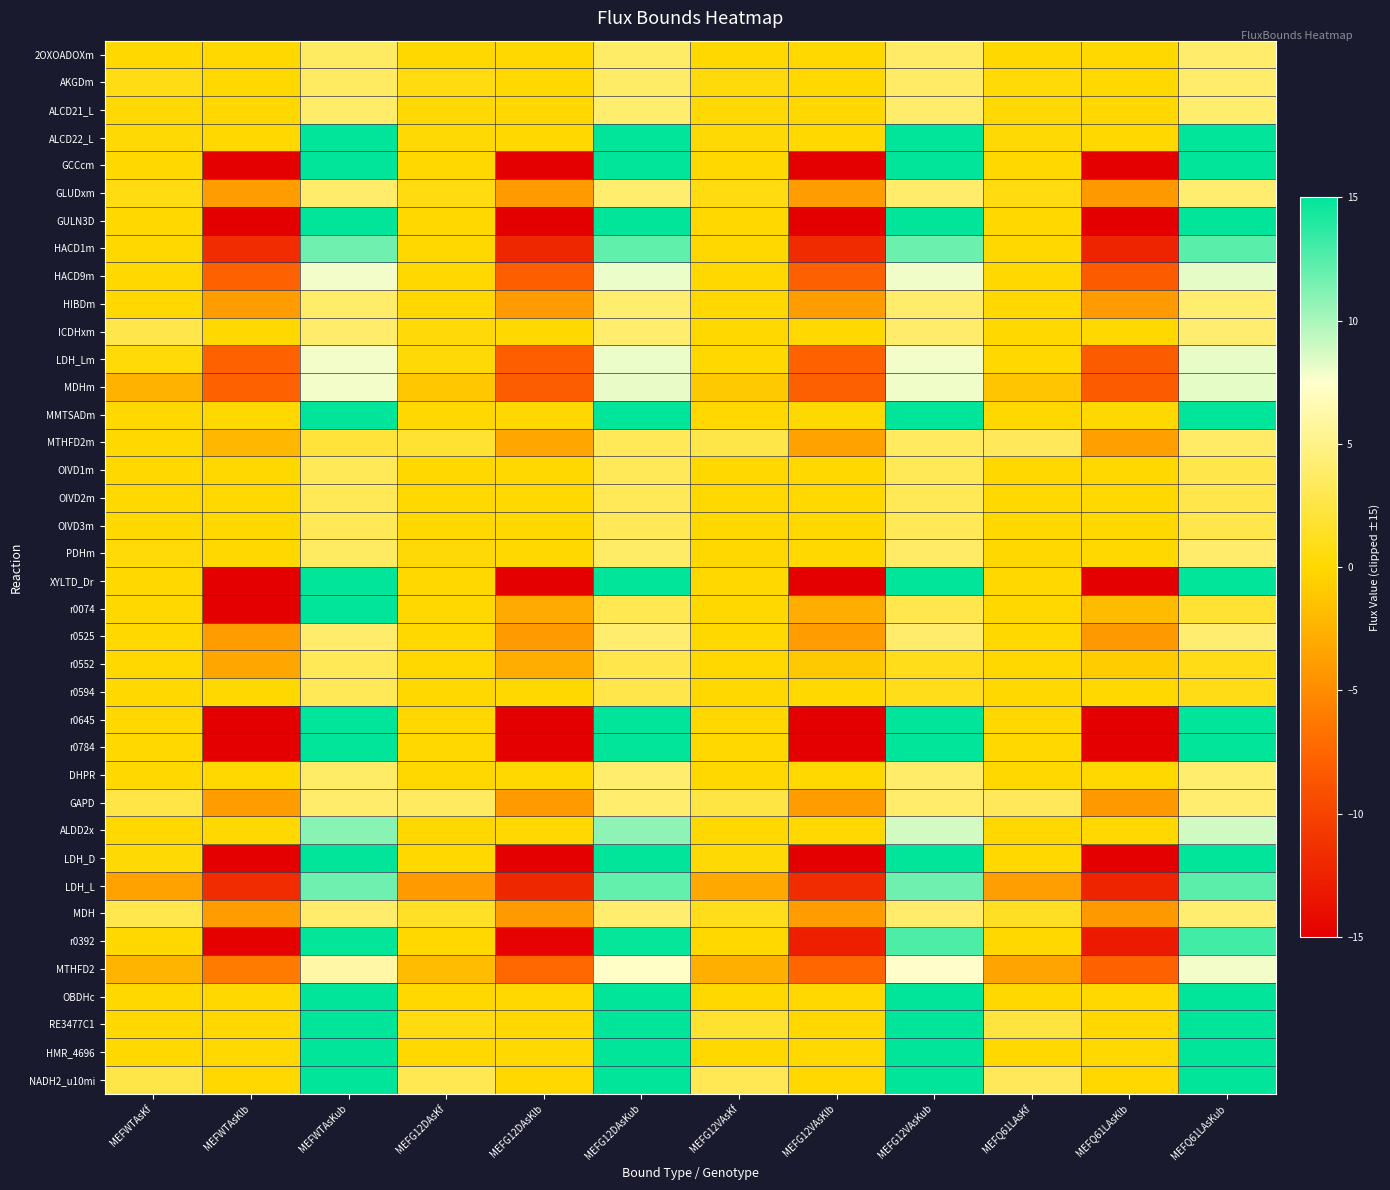

Reading left to right, transcribe all the data shown in this chart.

2OXOADOXm: MEFWTAsKf=0.0	MEFWTAsKlb=0.0	MEFWTAsKub=3.6	MEFG12DAsKf=0.0	MEFG12DAsKlb=0.0	MEFG12DAsKub=3.8	MEFG12VAsKf=0.0	MEFG12VAsKlb=0.0	MEFG12VAsKub=3.7	MEFQ61LAsKf=0.0	MEFQ61LAsKlb=0.0	MEFQ61LAsKub=3.9
AKGDm: MEFWTAsKf=0.7	MEFWTAsKlb=0.0	MEFWTAsKub=3.6	MEFG12DAsKf=0.6	MEFG12DAsKlb=0.0	MEFG12DAsKub=3.8	MEFG12VAsKf=0.4	MEFG12VAsKlb=0.0	MEFG12VAsKub=3.7	MEFQ61LAsKf=0.3	MEFQ61LAsKlb=0.0	MEFQ61LAsKub=3.9
ALCD21_L: MEFWTAsKf=0.2	MEFWTAsKlb=0.0	MEFWTAsKub=3.8	MEFG12DAsKf=0.1	MEFG12DAsKlb=0.0	MEFG12DAsKub=4.0	MEFG12VAsKf=0.1	MEFG12VAsKlb=0.0	MEFG12VAsKub=3.9	MEFQ61LAsKf=0.1	MEFQ61LAsKlb=0.0	MEFQ61LAsKub=4.0
ALCD22_L: MEFWTAsKf=0.2	MEFWTAsKlb=0.0	MEFWTAsKub=15.0	MEFG12DAsKf=0.1	MEFG12DAsKlb=0.0	MEFG12DAsKub=15.0	MEFG12VAsKf=0.1	MEFG12VAsKlb=0.0	MEFG12VAsKub=15.0	MEFQ61LAsKf=0.1	MEFQ61LAsKlb=0.0	MEFQ61LAsKub=15.0
GCCcm: MEFWTAsKf=0.0	MEFWTAsKlb=-15.0	MEFWTAsKub=15.0	MEFG12DAsKf=0.0	MEFG12DAsKlb=-15.0	MEFG12DAsKub=15.0	MEFG12VAsKf=0.0	MEFG12VAsKlb=-15.0	MEFG12VAsKub=15.0	MEFQ61LAsKf=0.0	MEFQ61LAsKlb=-15.0	MEFQ61LAsKub=15.0
GLUDxm: MEFWTAsKf=0.7	MEFWTAsKlb=-3.9	MEFWTAsKub=3.9	MEFG12DAsKf=0.6	MEFG12DAsKlb=-4.1	MEFG12DAsKub=4.1	MEFG12VAsKf=0.6	MEFG12VAsKlb=-3.9	MEFG12VAsKub=3.9	MEFQ61LAsKf=0.6	MEFQ61LAsKlb=-4.1	MEFQ61LAsKub=4.1
GULN3D: MEFWTAsKf=0.0	MEFWTAsKlb=-15.0	MEFWTAsKub=15.0	MEFG12DAsKf=0.0	MEFG12DAsKlb=-15.0	MEFG12DAsKub=15.0	MEFG12VAsKf=0.0	MEFG12VAsKlb=-15.0	MEFG12VAsKub=15.0	MEFQ61LAsKf=0.0	MEFQ61LAsKlb=-15.0	MEFQ61LAsKub=15.0
HACD1m: MEFWTAsKf=-0.0	MEFWTAsKlb=-11.7	MEFWTAsKub=11.7	MEFG12DAsKf=-0.0	MEFG12DAsKlb=-12.1	MEFG12DAsKub=12.1	MEFG12VAsKf=-0.0	MEFG12VAsKlb=-11.8	MEFG12VAsKub=11.8	MEFQ61LAsKf=-0.0	MEFQ61LAsKlb=-12.3	MEFQ61LAsKub=12.3
HACD9m: MEFWTAsKf=0.0	MEFWTAsKlb=-7.8	MEFWTAsKub=7.8	MEFG12DAsKf=0.0	MEFG12DAsKlb=-8.1	MEFG12DAsKub=8.1	MEFG12VAsKf=0.0	MEFG12VAsKlb=-7.9	MEFG12VAsKub=7.9	MEFQ61LAsKf=0.0	MEFQ61LAsKlb=-8.2	MEFQ61LAsKub=8.2
HIBDm: MEFWTAsKf=0.0	MEFWTAsKlb=-3.9	MEFWTAsKub=3.9	MEFG12DAsKf=0.0	MEFG12DAsKlb=-4.0	MEFG12DAsKub=4.0	MEFG12VAsKf=0.0	MEFG12VAsKlb=-3.9	MEFG12VAsKub=3.9	MEFQ61LAsKf=0.0	MEFQ61LAsKlb=-4.0	MEFQ61LAsKub=4.0
ICDHxm: MEFWTAsKf=2.7	MEFWTAsKlb=0.0	MEFWTAsKub=3.9	MEFG12DAsKf=0.3	MEFG12DAsKlb=0.0	MEFG12DAsKub=4.1	MEFG12VAsKf=0.0	MEFG12VAsKlb=0.0	MEFG12VAsKub=3.9	MEFQ61LAsKf=0.0	MEFQ61LAsKlb=0.0	MEFQ61LAsKub=4.1
LDH_Lm: MEFWTAsKf=0.3	MEFWTAsKlb=-7.8	MEFWTAsKub=7.8	MEFG12DAsKf=0.2	MEFG12DAsKlb=-8.1	MEFG12DAsKub=8.1	MEFG12VAsKf=0.0	MEFG12VAsKlb=-7.8	MEFG12VAsKub=7.8	MEFQ61LAsKf=0.0	MEFQ61LAsKlb=-8.2	MEFQ61LAsKub=8.2
MDHm: MEFWTAsKf=-2.5	MEFWTAsKlb=-7.8	MEFWTAsKub=7.8	MEFG12DAsKf=-1.1	MEFG12DAsKlb=-8.1	MEFG12DAsKub=8.1	MEFG12VAsKf=-1.0	MEFG12VAsKlb=-7.9	MEFG12VAsKub=7.9	MEFQ61LAsKf=-1.3	MEFQ61LAsKlb=-8.3	MEFQ61LAsKub=8.3
MMTSADm: MEFWTAsKf=0.0	MEFWTAsKlb=0.0	MEFWTAsKub=15.0	MEFG12DAsKf=0.0	MEFG12DAsKlb=0.0	MEFG12DAsKub=15.0	MEFG12VAsKf=0.0	MEFG12VAsKlb=0.0	MEFG12VAsKub=15.0	MEFQ61LAsKf=0.0	MEFQ61LAsKlb=0.0	MEFQ61LAsKub=15.0
MTHFD2m: MEFWTAsKf=0.0	MEFWTAsKlb=-2.2	MEFWTAsKub=2.2	MEFG12DAsKf=1.8	MEFG12DAsKlb=-3.2	MEFG12DAsKub=3.2	MEFG12VAsKf=2.6	MEFG12VAsKlb=-3.5	MEFG12VAsKub=3.5	MEFQ61LAsKf=3.4	MEFQ61LAsKlb=-3.7	MEFQ61LAsKub=3.7
OIVD1m: MEFWTAsKf=0.0	MEFWTAsKlb=0.0	MEFWTAsKub=3.2	MEFG12DAsKf=0.0	MEFG12DAsKlb=0.0	MEFG12DAsKub=3.3	MEFG12VAsKf=0.0	MEFG12VAsKlb=0.0	MEFG12VAsKub=3.2	MEFQ61LAsKf=0.0	MEFQ61LAsKlb=0.0	MEFQ61LAsKub=2.8
OIVD2m: MEFWTAsKf=0.0	MEFWTAsKlb=0.0	MEFWTAsKub=3.2	MEFG12DAsKf=0.0	MEFG12DAsKlb=0.0	MEFG12DAsKub=3.3	MEFG12VAsKf=0.0	MEFG12VAsKlb=0.0	MEFG12VAsKub=3.2	MEFQ61LAsKf=0.0	MEFQ61LAsKlb=0.0	MEFQ61LAsKub=2.8
OIVD3m: MEFWTAsKf=0.0	MEFWTAsKlb=0.0	MEFWTAsKub=3.2	MEFG12DAsKf=0.0	MEFG12DAsKlb=0.0	MEFG12DAsKub=3.3	MEFG12VAsKf=0.0	MEFG12VAsKlb=0.0	MEFG12VAsKub=3.2	MEFQ61LAsKf=0.0	MEFQ61LAsKlb=0.0	MEFQ61LAsKub=2.8
PDHm: MEFWTAsKf=0.3	MEFWTAsKlb=0.0	MEFWTAsKub=3.6	MEFG12DAsKf=0.2	MEFG12DAsKlb=0.0	MEFG12DAsKub=3.8	MEFG12VAsKf=0.0	MEFG12VAsKlb=0.0	MEFG12VAsKub=3.7	MEFQ61LAsKf=0.0	MEFQ61LAsKlb=0.0	MEFQ61LAsKub=3.9
XYLTD_Dr: MEFWTAsKf=0.0	MEFWTAsKlb=-15.0	MEFWTAsKub=15.0	MEFG12DAsKf=0.0	MEFG12DAsKlb=-15.0	MEFG12DAsKub=15.0	MEFG12VAsKf=0.0	MEFG12VAsKlb=-15.0	MEFG12VAsKub=15.0	MEFQ61LAsKf=0.0	MEFQ61LAsKlb=-15.0	MEFQ61LAsKub=15.0
r0074: MEFWTAsKf=0.0	MEFWTAsKlb=-15.0	MEFWTAsKub=15.0	MEFG12DAsKf=0.0	MEFG12DAsKlb=-3.0	MEFG12DAsKub=3.0	MEFG12VAsKf=0.0	MEFG12VAsKlb=-2.8	MEFG12VAsKub=2.8	MEFQ61LAsKf=0.0	MEFQ61LAsKlb=-1.9	MEFQ61LAsKub=1.9
r0525: MEFWTAsKf=0.0	MEFWTAsKlb=-3.9	MEFWTAsKub=3.9	MEFG12DAsKf=0.0	MEFG12DAsKlb=-4.0	MEFG12DAsKub=4.0	MEFG12VAsKf=0.0	MEFG12VAsKlb=-3.9	MEFG12VAsKub=3.9	MEFQ61LAsKf=0.0	MEFQ61LAsKlb=-4.1	MEFQ61LAsKub=4.1
r0552: MEFWTAsKf=0.0	MEFWTAsKlb=-3.2	MEFWTAsKub=3.2	MEFG12DAsKf=0.0	MEFG12DAsKlb=-2.7	MEFG12DAsKub=2.7	MEFG12VAsKf=0.0	MEFG12VAsKlb=-1.0	MEFG12VAsKub=1.0	MEFQ61LAsKf=0.0	MEFQ61LAsKlb=-0.8	MEFQ61LAsKub=0.8
r0594: MEFWTAsKf=0.0	MEFWTAsKlb=0.0	MEFWTAsKub=3.2	MEFG12DAsKf=0.0	MEFG12DAsKlb=0.0	MEFG12DAsKub=2.7	MEFG12VAsKf=0.0	MEFG12VAsKlb=0.0	MEFG12VAsKub=1.0	MEFQ61LAsKf=0.0	MEFQ61LAsKlb=0.0	MEFQ61LAsKub=0.8
r0645: MEFWTAsKf=0.0	MEFWTAsKlb=-15.0	MEFWTAsKub=15.0	MEFG12DAsKf=0.0	MEFG12DAsKlb=-15.0	MEFG12DAsKub=15.0	MEFG12VAsKf=0.0	MEFG12VAsKlb=-15.0	MEFG12VAsKub=15.0	MEFQ61LAsKf=0.0	MEFQ61LAsKlb=-15.0	MEFQ61LAsKub=15.0
r0784: MEFWTAsKf=-0.0	MEFWTAsKlb=-15.0	MEFWTAsKub=15.0	MEFG12DAsKf=-0.0	MEFG12DAsKlb=-15.0	MEFG12DAsKub=15.0	MEFG12VAsKf=-0.0	MEFG12VAsKlb=-15.0	MEFG12VAsKub=15.0	MEFQ61LAsKf=-0.0	MEFQ61LAsKlb=-15.0	MEFQ61LAsKub=15.0
DHPR: MEFWTAsKf=0.0	MEFWTAsKlb=0.0	MEFWTAsKub=3.8	MEFG12DAsKf=0.0	MEFG12DAsKlb=0.0	MEFG12DAsKub=4.0	MEFG12VAsKf=0.0	MEFG12VAsKlb=0.0	MEFG12VAsKub=3.9	MEFQ61LAsKf=0.0	MEFQ61LAsKlb=0.0	MEFQ61LAsKub=4.1
GAPD: MEFWTAsKf=2.6	MEFWTAsKlb=-3.9	MEFWTAsKub=3.9	MEFG12DAsKf=3.5	MEFG12DAsKlb=-4.1	MEFG12DAsKub=4.1	MEFG12VAsKf=2.5	MEFG12VAsKlb=-4.0	MEFG12VAsKub=4.0	MEFQ61LAsKf=3.3	MEFQ61LAsKlb=-4.1	MEFQ61LAsKub=4.1
ALDD2x: MEFWTAsKf=0.0	MEFWTAsKlb=0.0	MEFWTAsKub=10.9	MEFG12DAsKf=0.0	MEFG12DAsKlb=0.0	MEFG12DAsKub=10.7	MEFG12VAsKf=0.0	MEFG12VAsKlb=0.0	MEFG12VAsKub=8.8	MEFQ61LAsKf=0.0	MEFQ61LAsKlb=0.0	MEFQ61LAsKub=8.9
LDH_D: MEFWTAsKf=0.1	MEFWTAsKlb=-15.0	MEFWTAsKub=15.0	MEFG12DAsKf=0.0	MEFG12DAsKlb=-15.0	MEFG12DAsKub=15.0	MEFG12VAsKf=0.1	MEFG12VAsKlb=-15.0	MEFG12VAsKub=15.0	MEFQ61LAsKf=0.0	MEFQ61LAsKlb=-15.0	MEFQ61LAsKub=15.0
LDH_L: MEFWTAsKf=-3.5	MEFWTAsKlb=-11.7	MEFWTAsKub=11.7	MEFG12DAsKf=-4.1	MEFG12DAsKlb=-12.1	MEFG12DAsKub=12.1	MEFG12VAsKf=-3.0	MEFG12VAsKlb=-11.7	MEFG12VAsKub=11.7	MEFQ61LAsKf=-3.8	MEFQ61LAsKlb=-12.3	MEFQ61LAsKub=12.3
MDH: MEFWTAsKf=2.9	MEFWTAsKlb=-3.9	MEFWTAsKub=3.9	MEFG12DAsKf=1.4	MEFG12DAsKlb=-4.1	MEFG12DAsKub=4.1	MEFG12VAsKf=1.1	MEFG12VAsKlb=-3.9	MEFG12VAsKub=3.9	MEFQ61LAsKf=1.3	MEFQ61LAsKlb=-4.1	MEFQ61LAsKub=4.1
r0392: MEFWTAsKf=-0.1	MEFWTAsKlb=-14.9	MEFWTAsKub=14.9	MEFG12DAsKf=-0.1	MEFG12DAsKlb=-14.8	MEFG12DAsKub=14.8	MEFG12VAsKf=-0.1	MEFG12VAsKlb=-12.7	MEFG12VAsKub=12.7	MEFQ61LAsKf=-0.1	MEFQ61LAsKlb=-13.0	MEFQ61LAsKub=13.0
MTHFD2: MEFWTAsKf=-2.4	MEFWTAsKlb=-6.1	MEFWTAsKub=6.1	MEFG12DAsKf=-1.9	MEFG12DAsKlb=-7.3	MEFG12DAsKub=7.3	MEFG12VAsKf=-2.7	MEFG12VAsKlb=-7.5	MEFG12VAsKub=7.5	MEFQ61LAsKf=-3.4	MEFQ61LAsKlb=-7.8	MEFQ61LAsKub=7.8
OBDHc: MEFWTAsKf=0.0	MEFWTAsKlb=0.0	MEFWTAsKub=15.0	MEFG12DAsKf=0.0	MEFG12DAsKlb=0.0	MEFG12DAsKub=15.0	MEFG12VAsKf=0.0	MEFG12VAsKlb=0.0	MEFG12VAsKub=15.0	MEFQ61LAsKf=0.0	MEFQ61LAsKlb=0.0	MEFQ61LAsKub=15.0
RE3477C1: MEFWTAsKf=0.0	MEFWTAsKlb=0.0	MEFWTAsKub=15.0	MEFG12DAsKf=0.6	MEFG12DAsKlb=0.0	MEFG12DAsKub=15.0	MEFG12VAsKf=1.7	MEFG12VAsKlb=0.0	MEFG12VAsKub=15.0	MEFQ61LAsKf=2.3	MEFQ61LAsKlb=0.0	MEFQ61LAsKub=15.0
HMR_4696: MEFWTAsKf=0.0	MEFWTAsKlb=0.0	MEFWTAsKub=15.0	MEFG12DAsKf=0.0	MEFG12DAsKlb=0.0	MEFG12DAsKub=15.0	MEFG12VAsKf=0.0	MEFG12VAsKlb=0.0	MEFG12VAsKub=15.0	MEFQ61LAsKf=0.0	MEFQ61LAsKlb=0.0	MEFQ61LAsKub=15.0
NADH2_u10mi: MEFWTAsKf=2.7	MEFWTAsKlb=0.0	MEFWTAsKub=15.0	MEFG12DAsKf=3.0	MEFG12DAsKlb=0.0	MEFG12DAsKub=15.0	MEFG12VAsKf=3.1	MEFG12VAsKlb=0.0	MEFG12VAsKub=15.0	MEFQ61LAsKf=3.4	MEFQ61LAsKlb=0.0	MEFQ61LAsKub=15.0